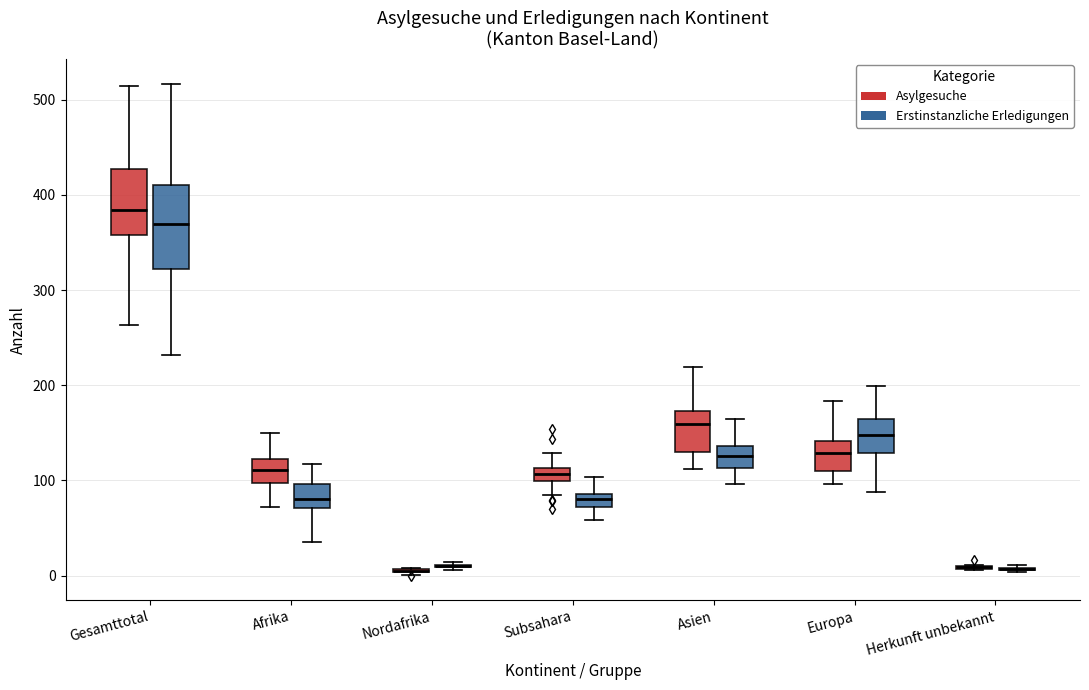

Comparing the boxes themselves (not the whiskers), which one is the tallest?

Gesamttotal (Erstinstanzliche Erledigungen)